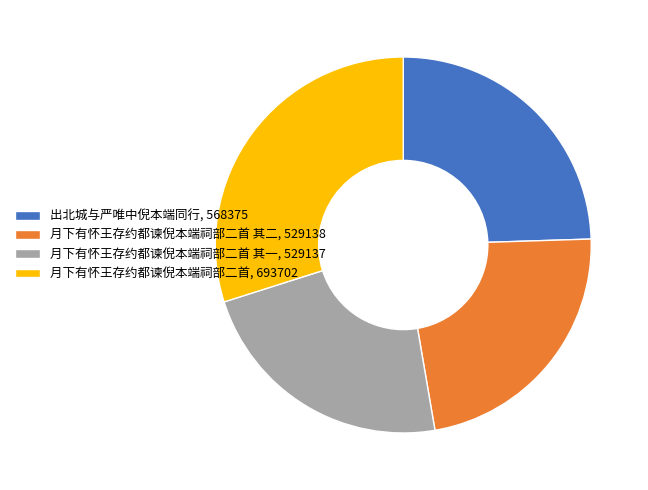

Which slice is the largest?

月下有怀王存约都谏倪本端祠部二首, 693702